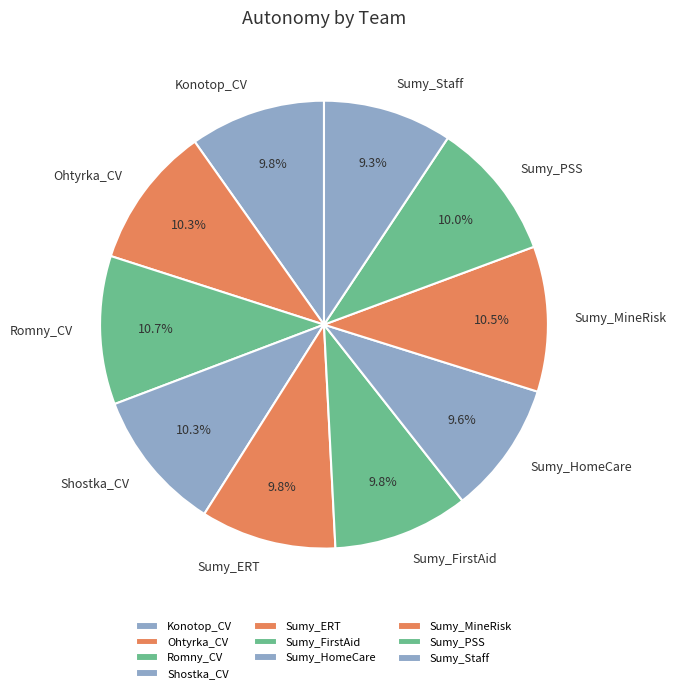

Does Sumy_FirstAid represent more than half of the total?

No